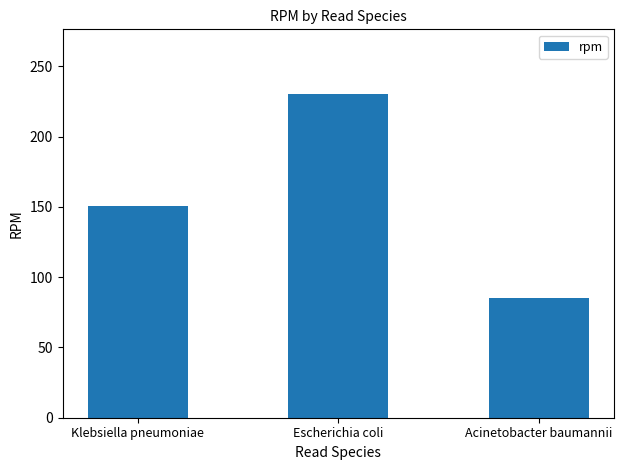

What is the ratio of the value at Klebsiella pneumoniae to the value at Escherichia coli?

0.7